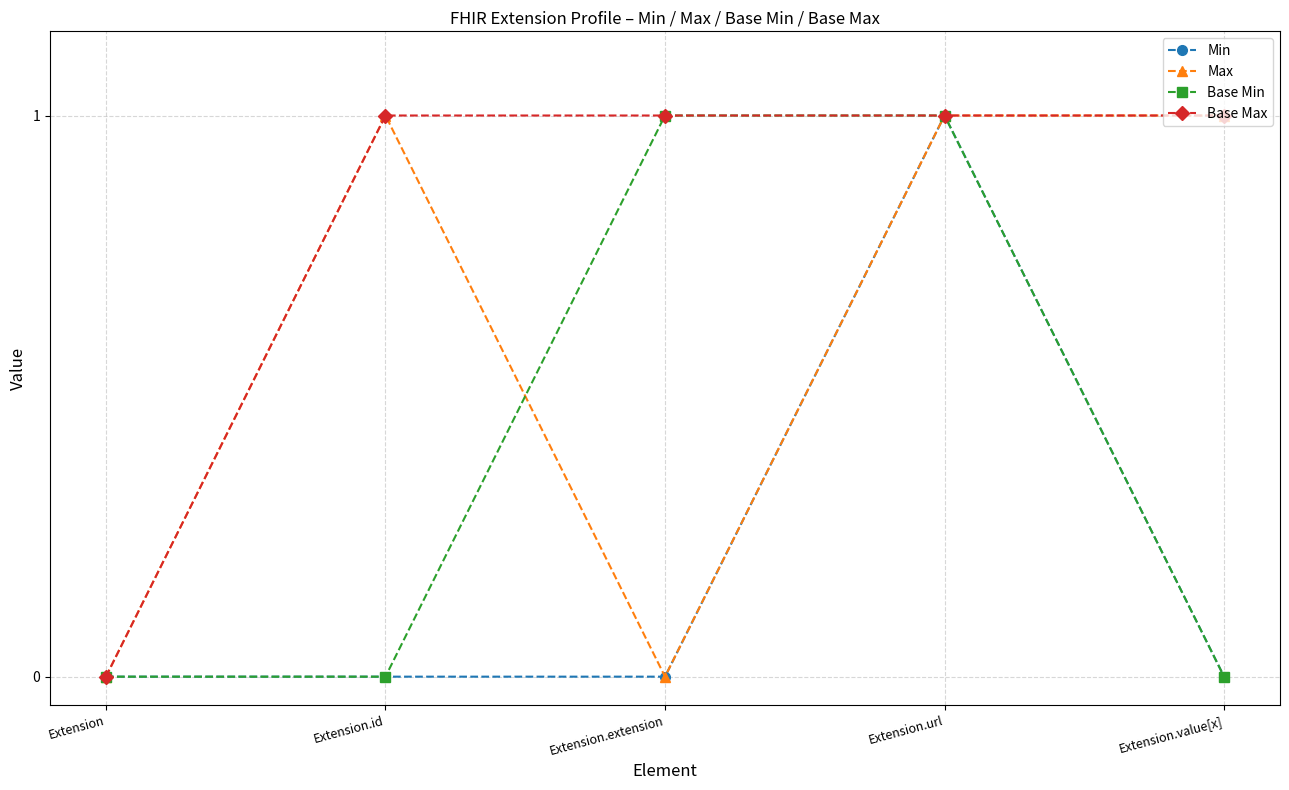

What is the sum of the Base Max values at Extension and Extension.url?

1